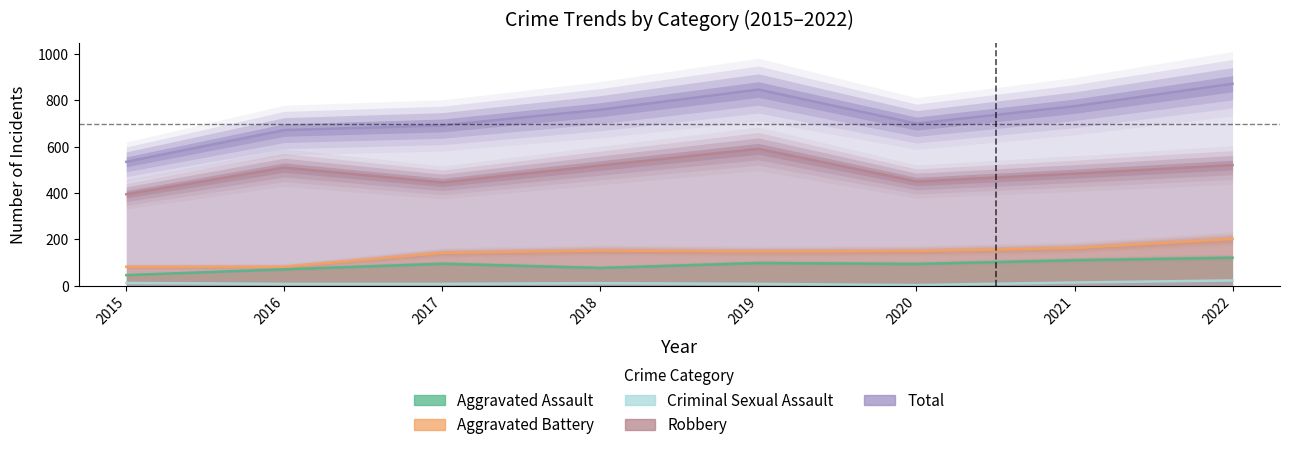

What is the value of the Aggravated Assault point at the 6th from the left?

94